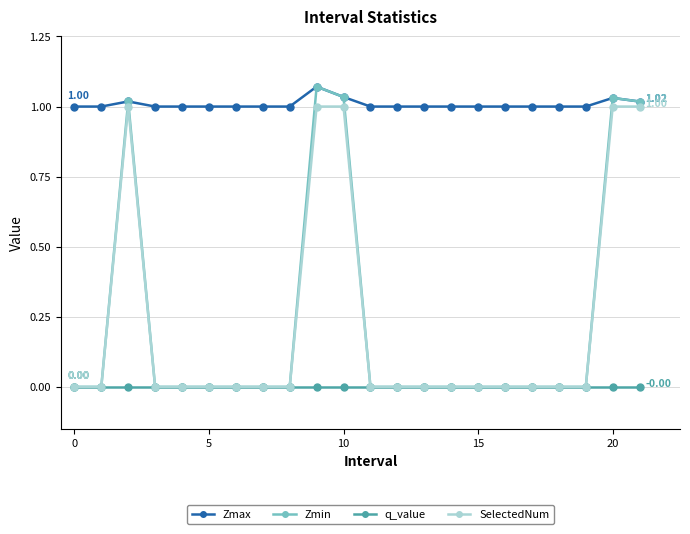

How many categories are shown in the chart?

22